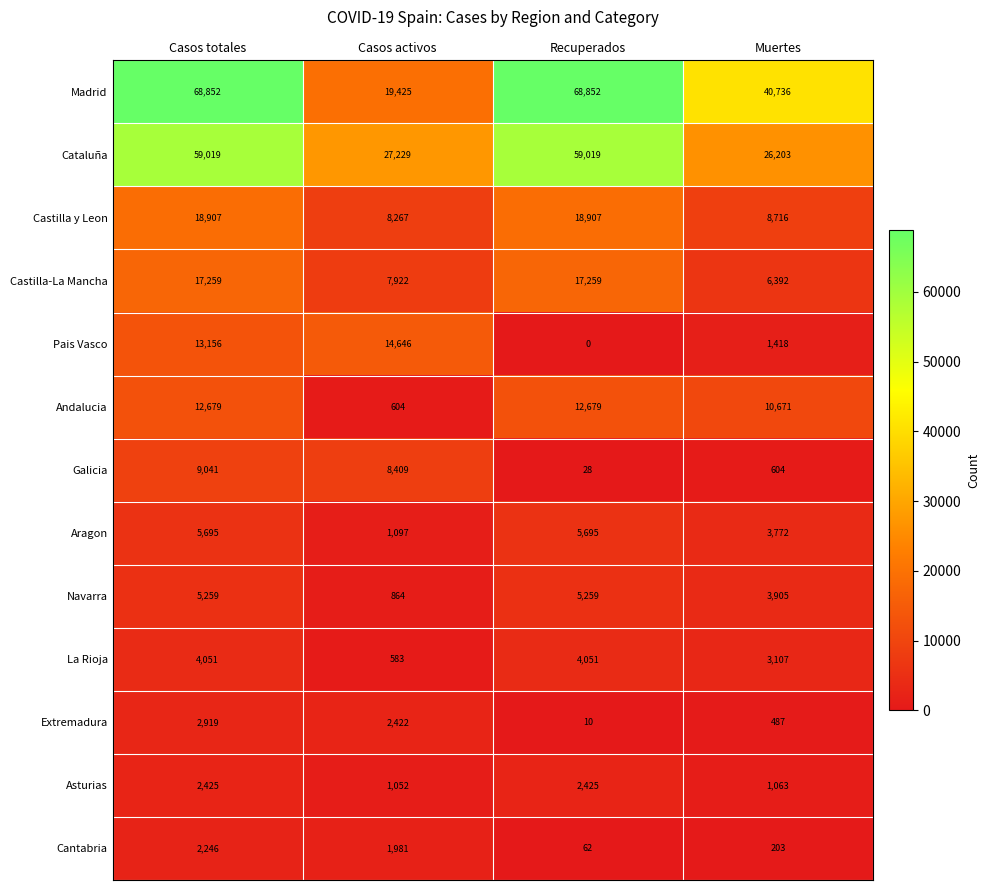

At which category does the chart reach its minimum across all series?

Recuperados